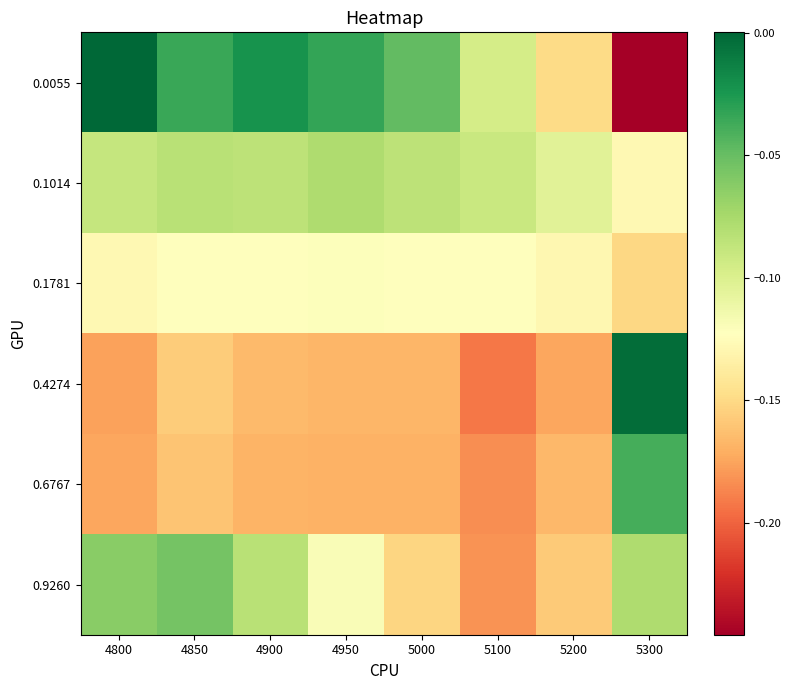

Which series has the largest total across all categories?

0.0055